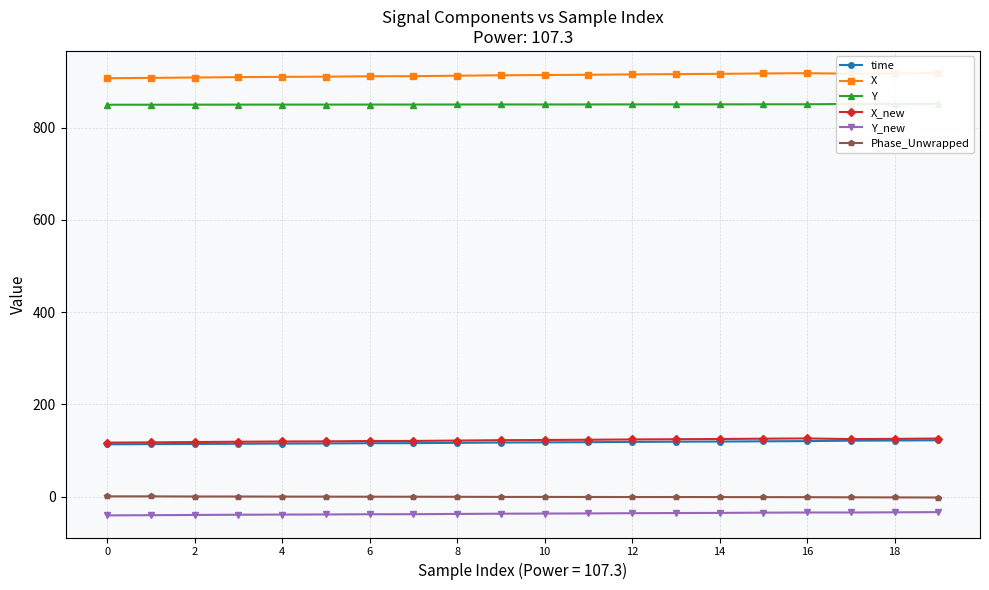

What is the average value of the X series?

913.6